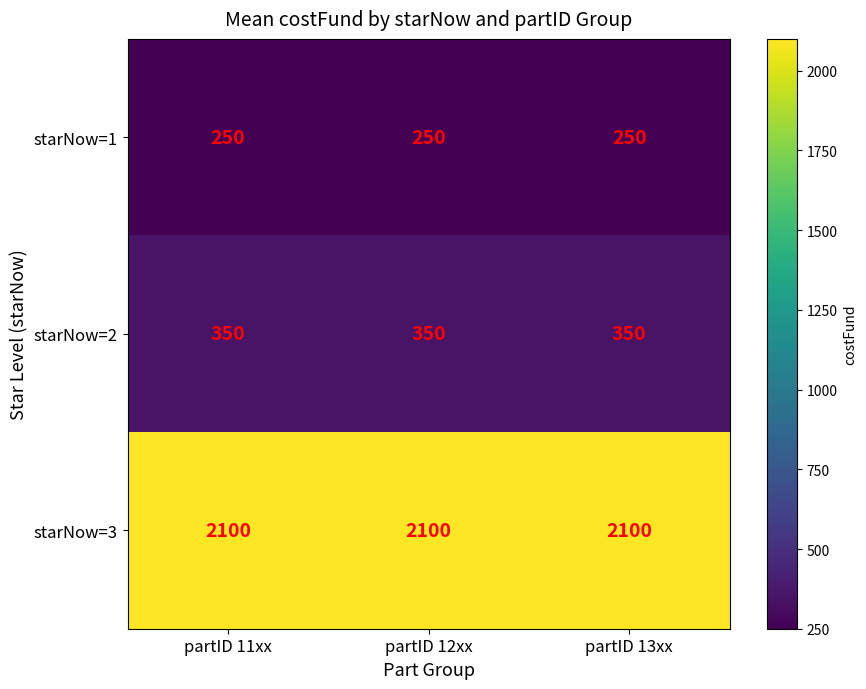

What is the spread (max minus min) of values at partID 13xx?

1850